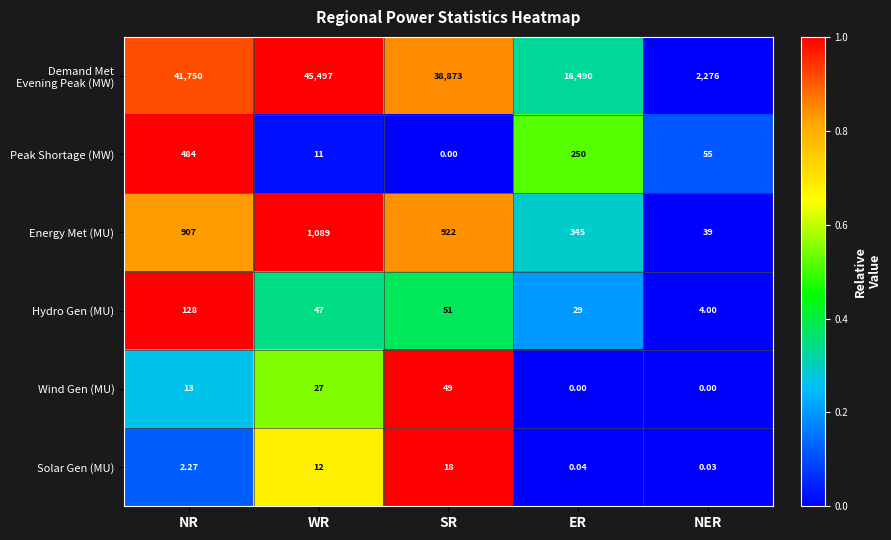

At which category does the chart reach its peak across all series?

WR